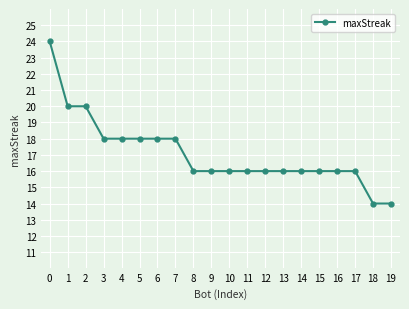

What is the value of the 4th point from the left?

18